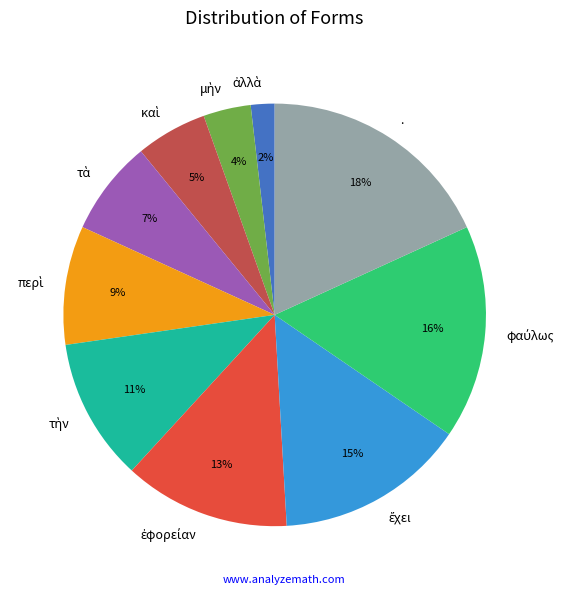

Is there any slice that represents more than half of the pie?

No